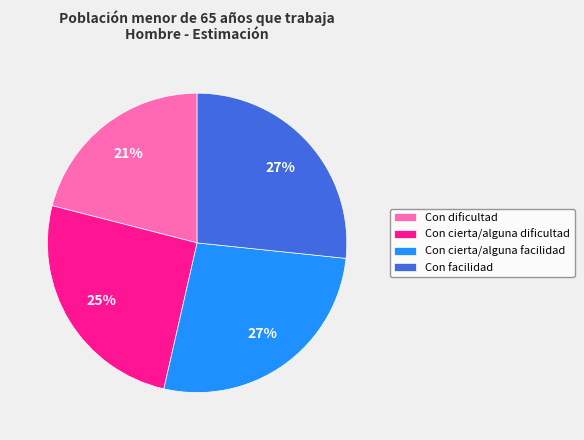

Does Con cierta/alguna facilidad represent more than half of the total?

No